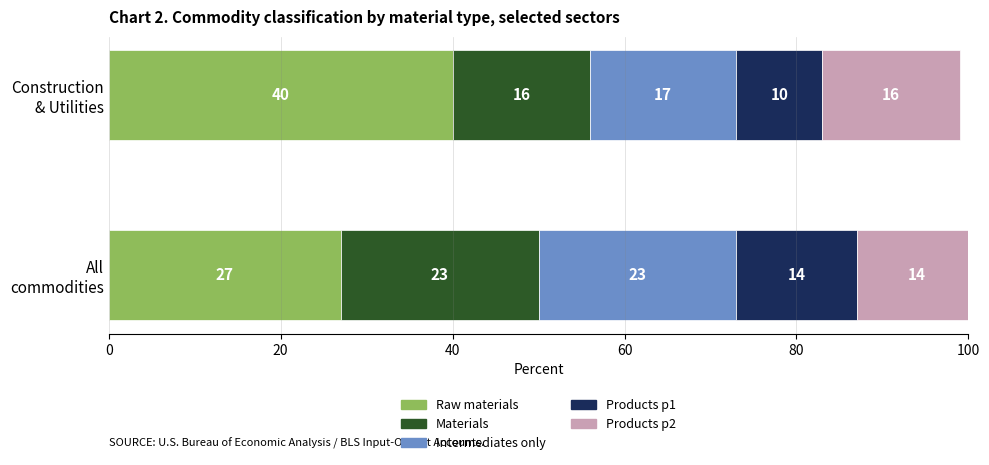

What is the sum of all Raw materials values?

67